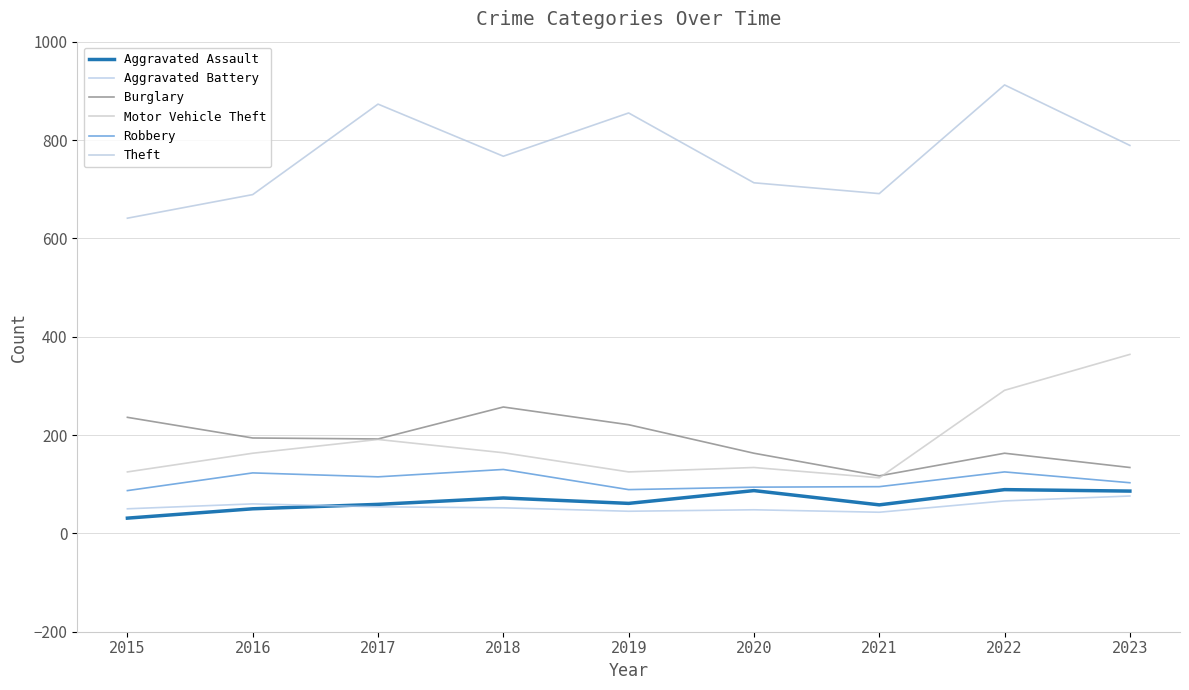

Which category has the highest value across all series?

2022